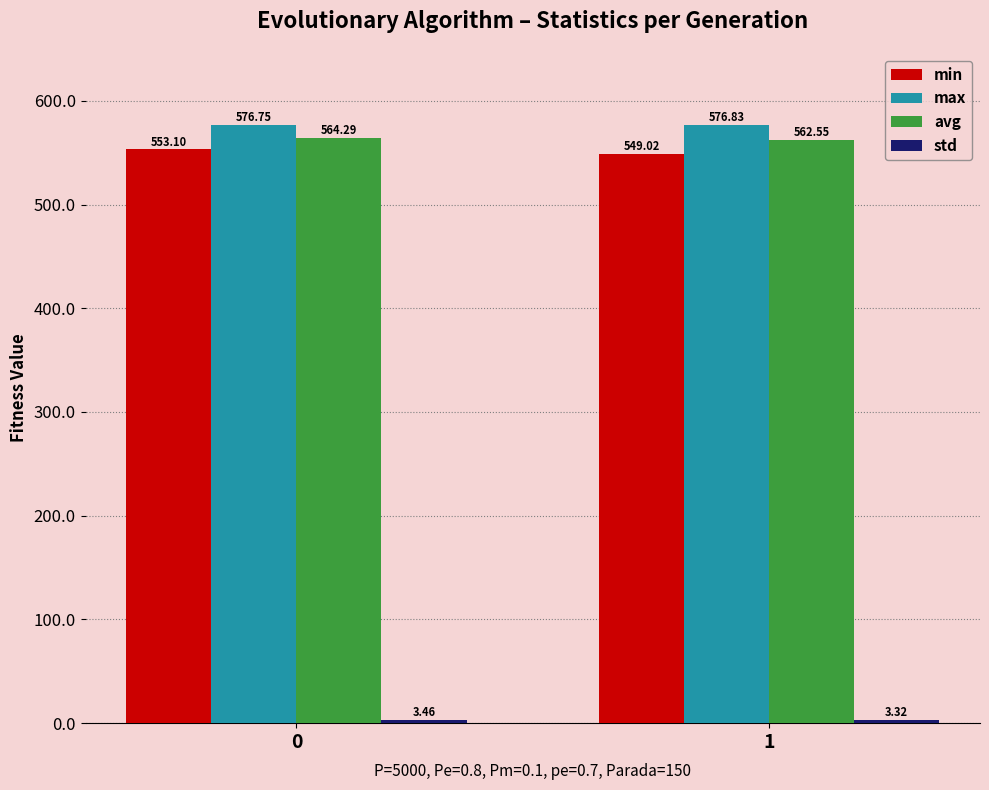

Which series has the largest total across all categories?

max